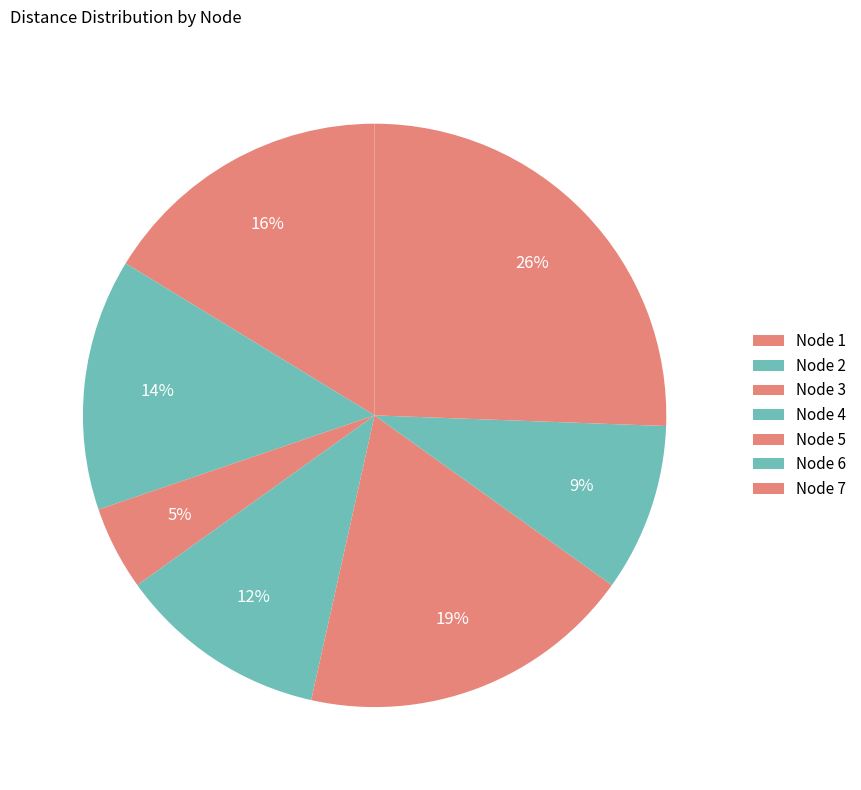

To the nearest percent, what is the difference between the largest and smallest slice percentages?

21%